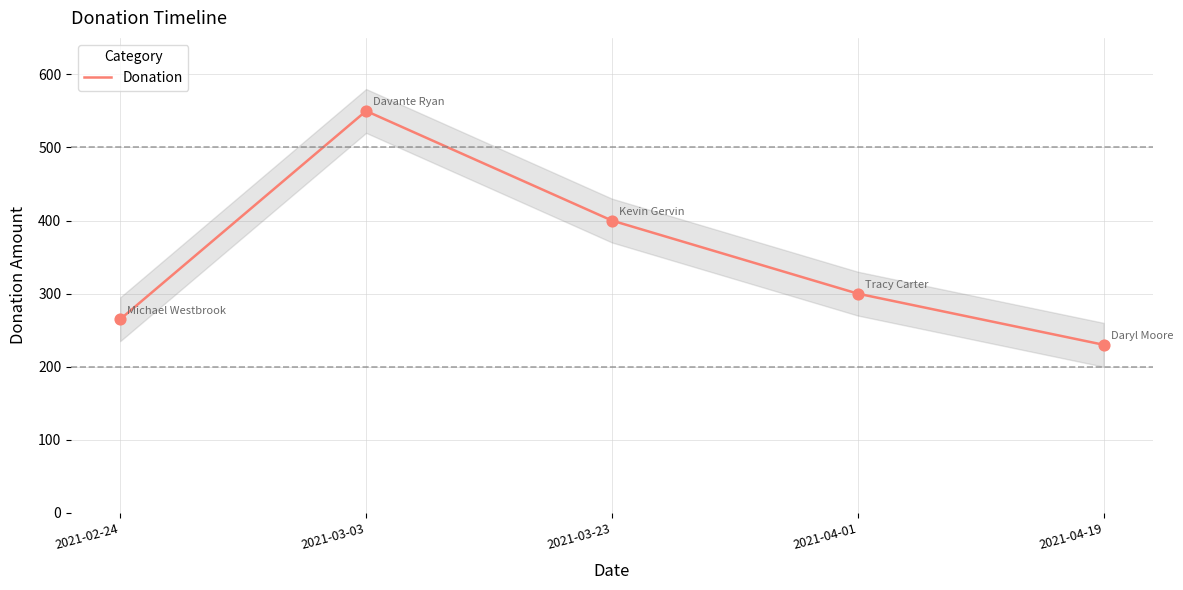

Which has a higher value, 2021-03-23 or 2021-03-03?

2021-03-03